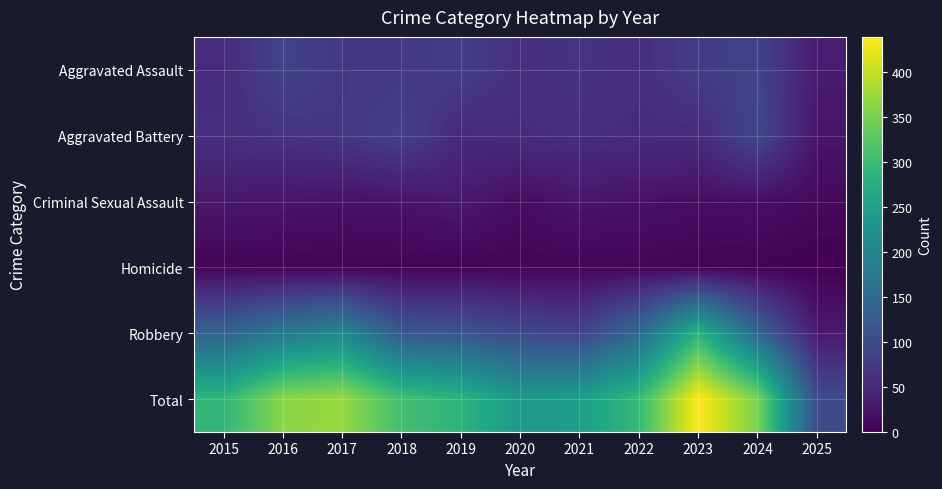

What is the difference between the highest and lowest values at 2016?

358